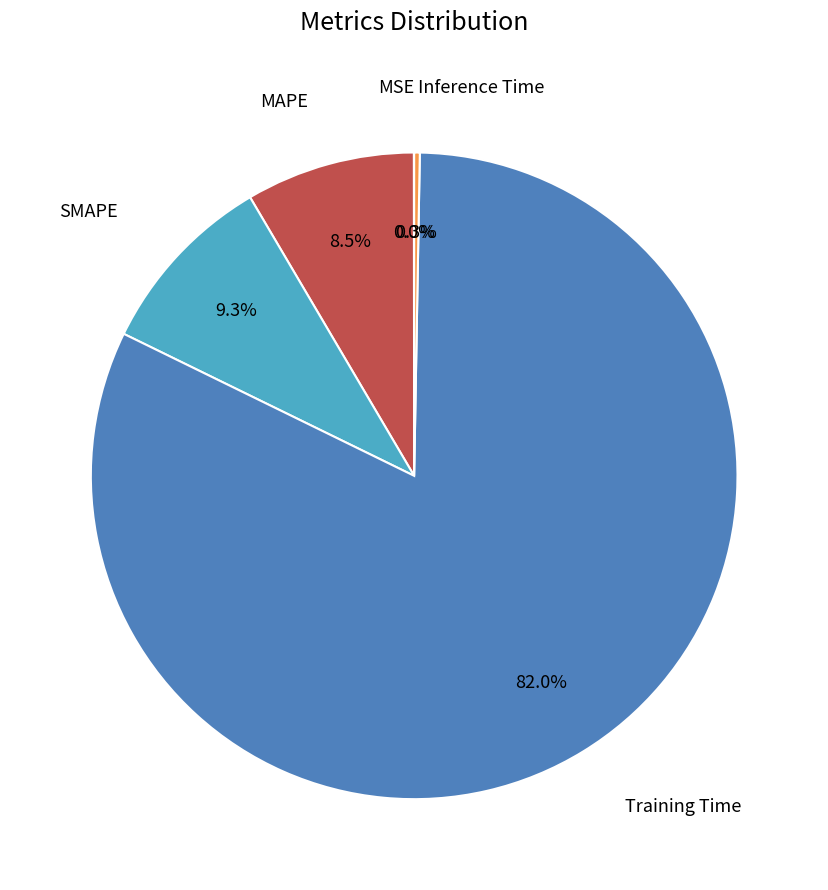

To the nearest percent, what is the average slice percentage?

20%